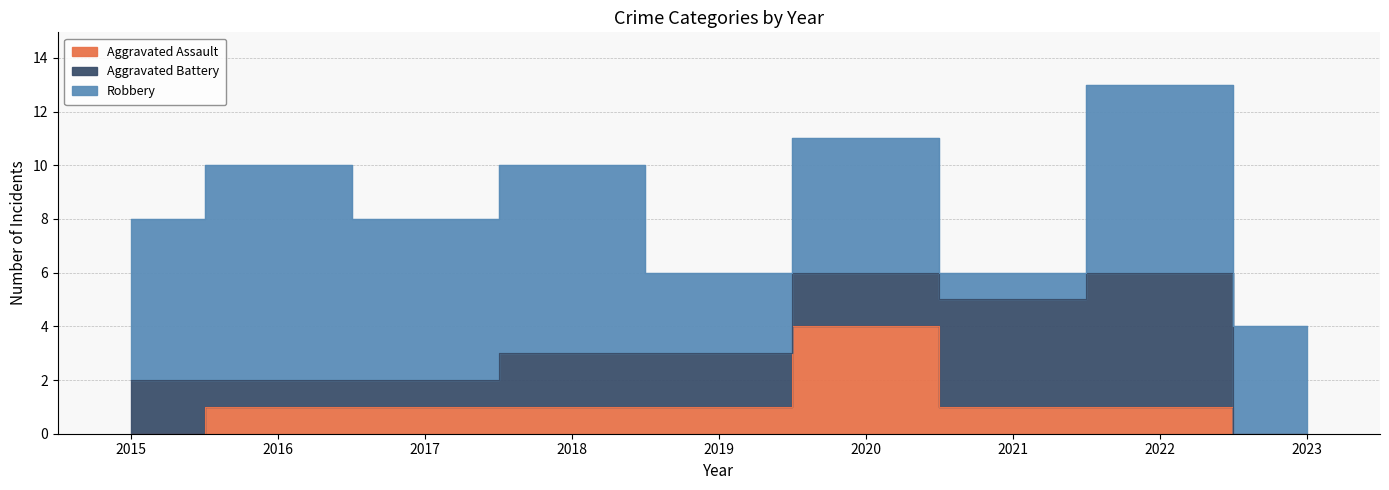

True or false: Aggravated Battery has more than 2 interior local peaks.

False